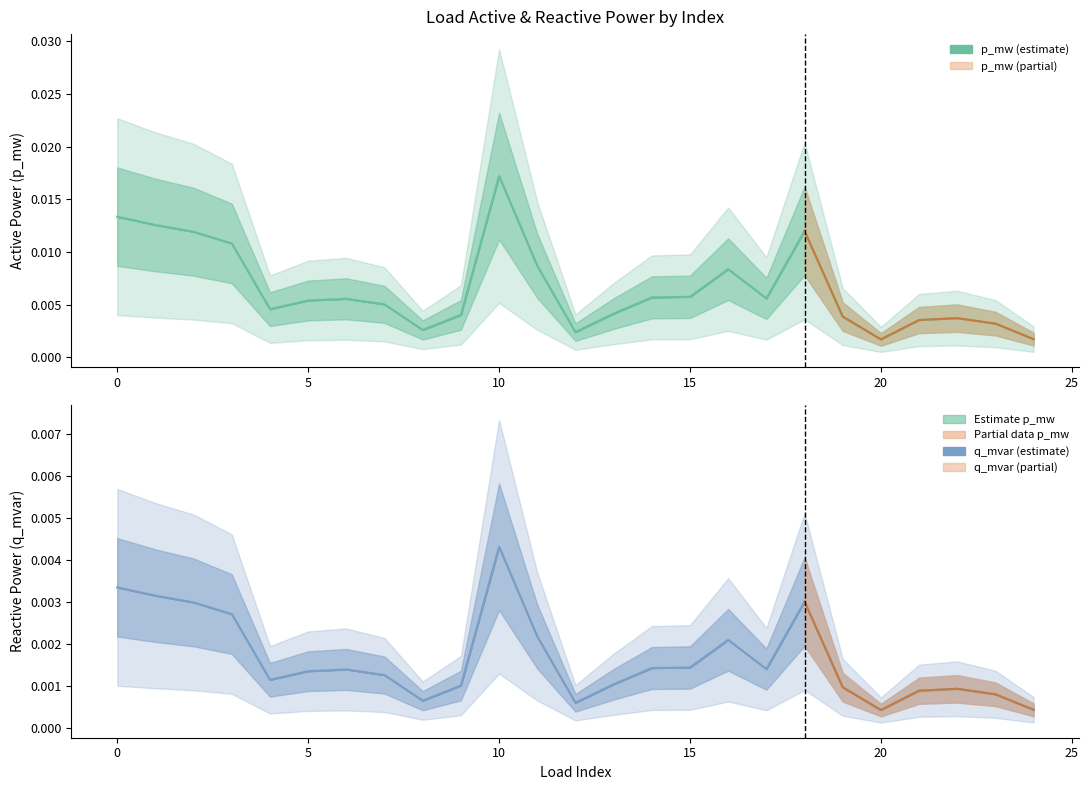

List the series in order of their overall mean, highest first.

p_mw, q_mvar